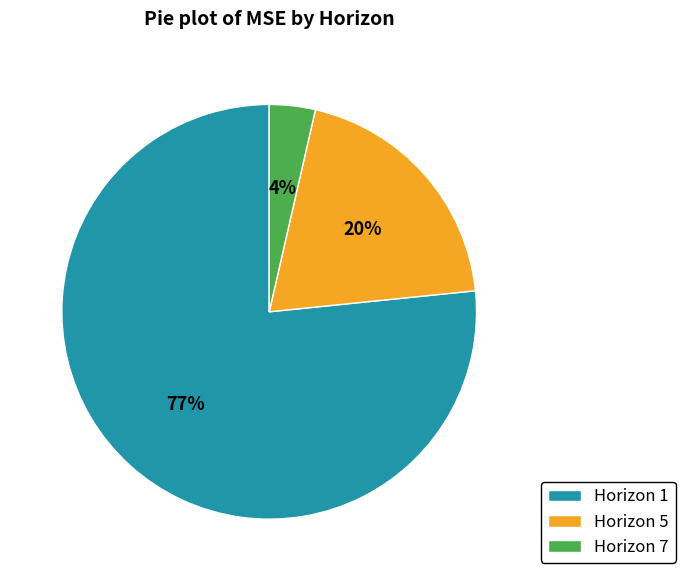

To the nearest percent, what is the average slice percentage?

33%